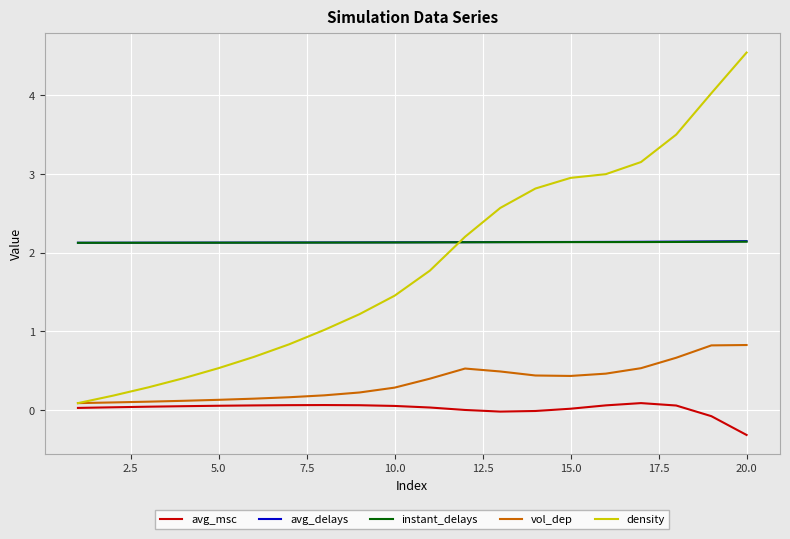

Which series has the largest range (max minus min)?

density